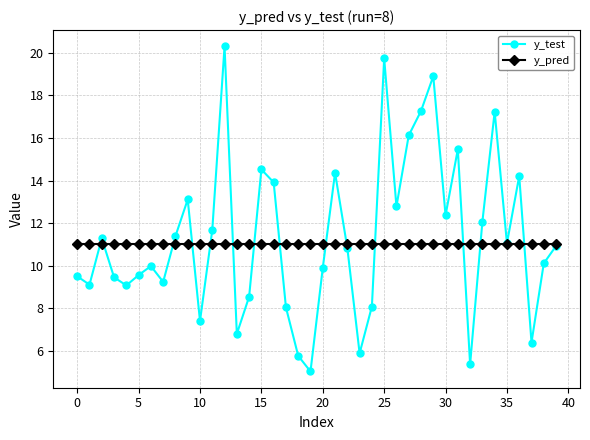

What are all the series names shown in the legend?

y_test, y_pred